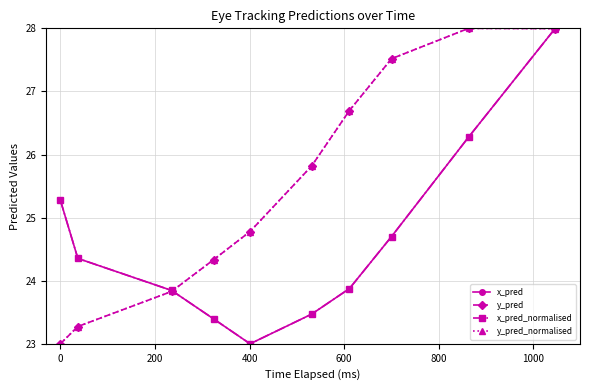

At how many categories does at least one series exceed 24?

9